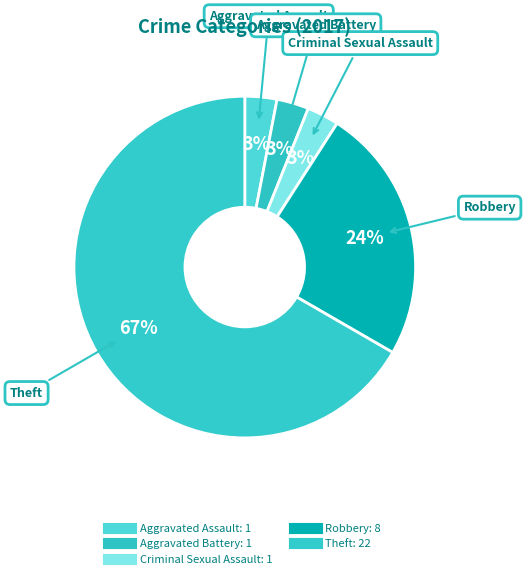

Which category has the smallest portion of the pie?

Aggravated Assault